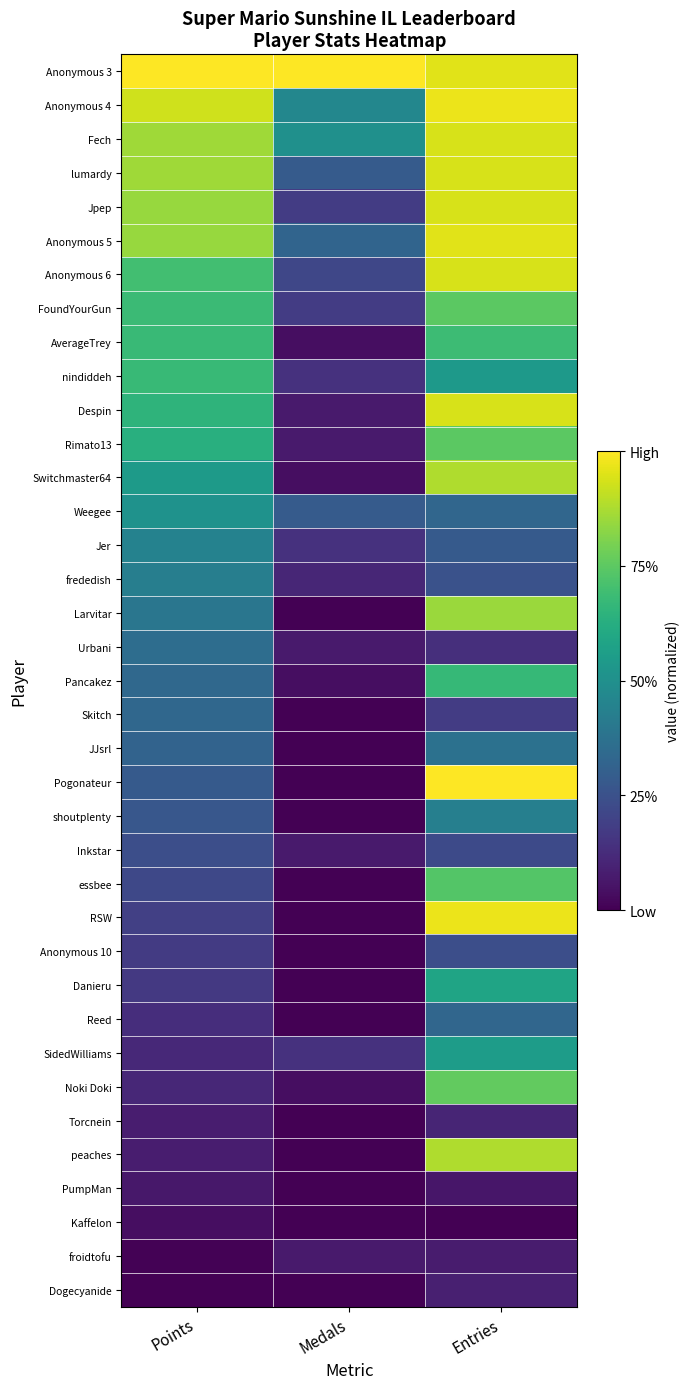

List the series in order of their peak value, lowest first.

Kaffelon, PumpMan, froidtofu, Dogecyanide, Torcnein, Anonymous 10, Inkstar, Reed, Skitch, Urbani, JJsrl, frededish, shoutplenty, Jer, Weegee, SidedWilliams, Danieru, Pancakez, nindiddeh, AverageTrey, essbee, FoundYourGun, Rimato13, Noki Doki, Larvitar, Switchmaster64, peaches, Fech, lumardy, Jpep, Anonymous 6, Despin, Anonymous 5, Anonymous 4, RSW, Anonymous 3, Pogonateur